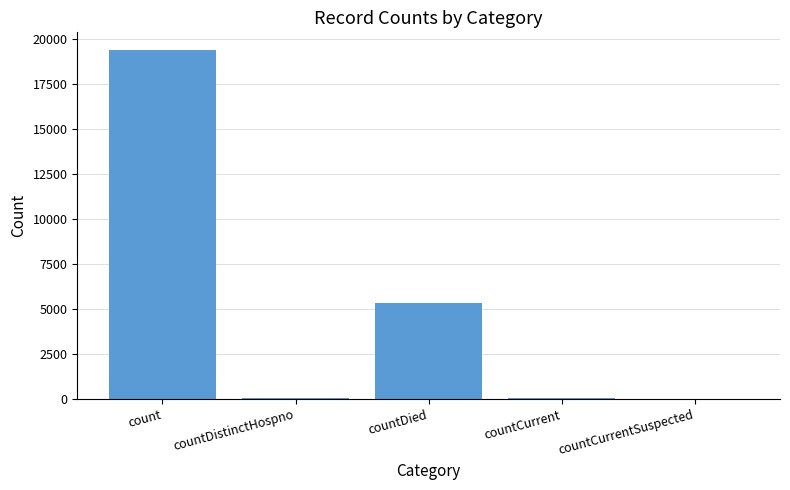

How many categories are shown in the chart?

5